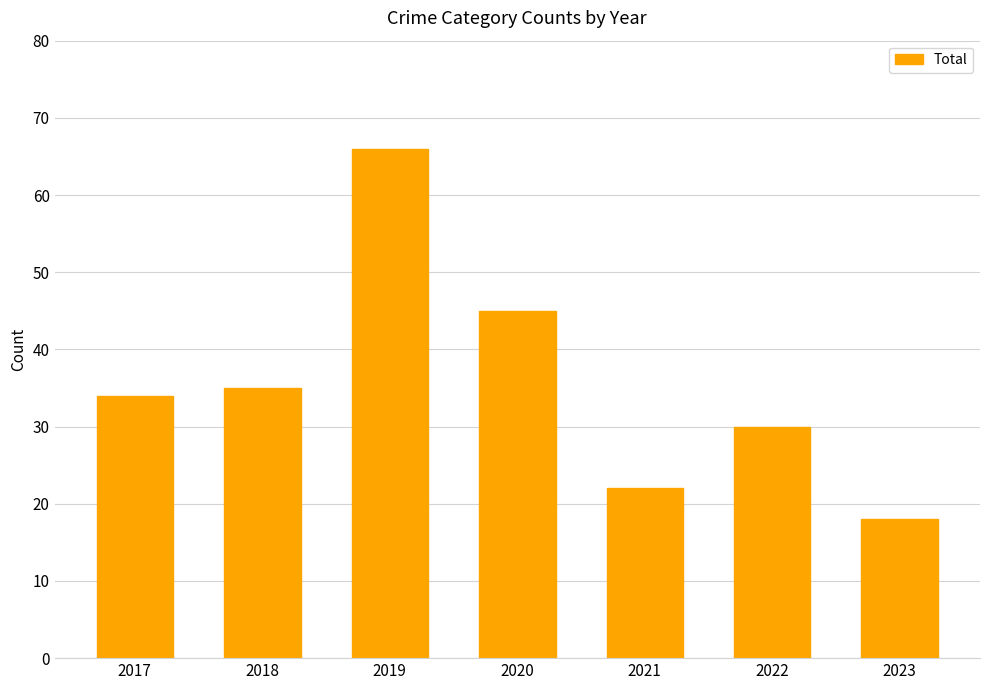

Rank the categories by value from lowest to highest.

2023, 2021, 2022, 2017, 2018, 2020, 2019